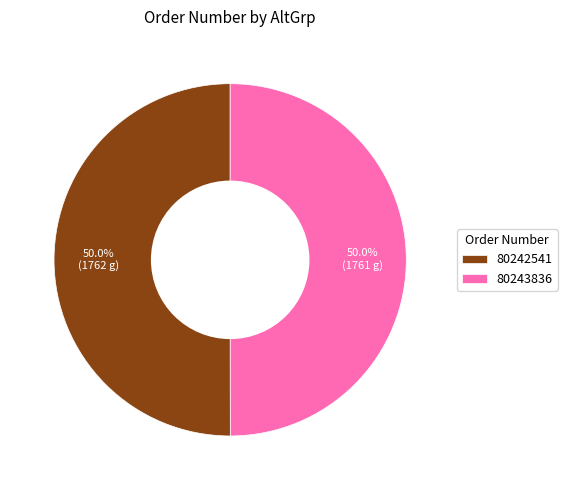

Approximately how many times larger is the value at 80243836 compared to 80242541?

1.0